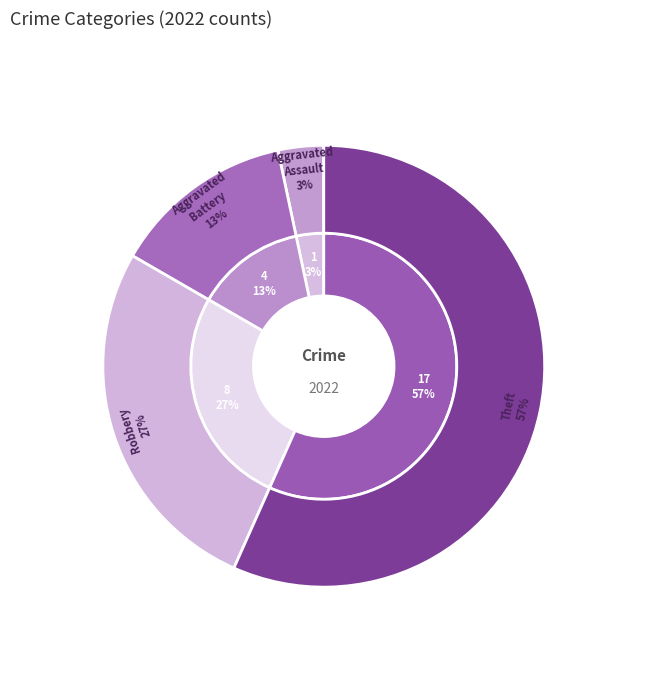

Do Robbery and Aggravated Battery together represent more than half of the pie?

No